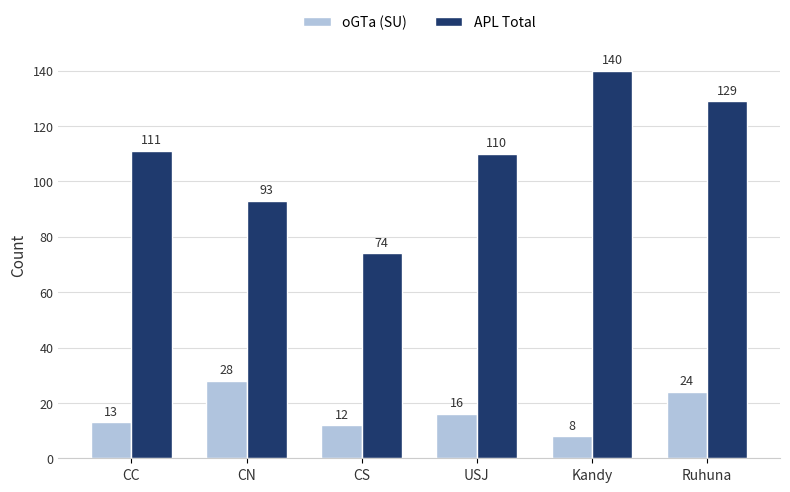

Reading left to right, extract all data points from this chart.

oGTa (SU): 13	28	12	16	8	24
APL Total: 111	93	74	110	140	129